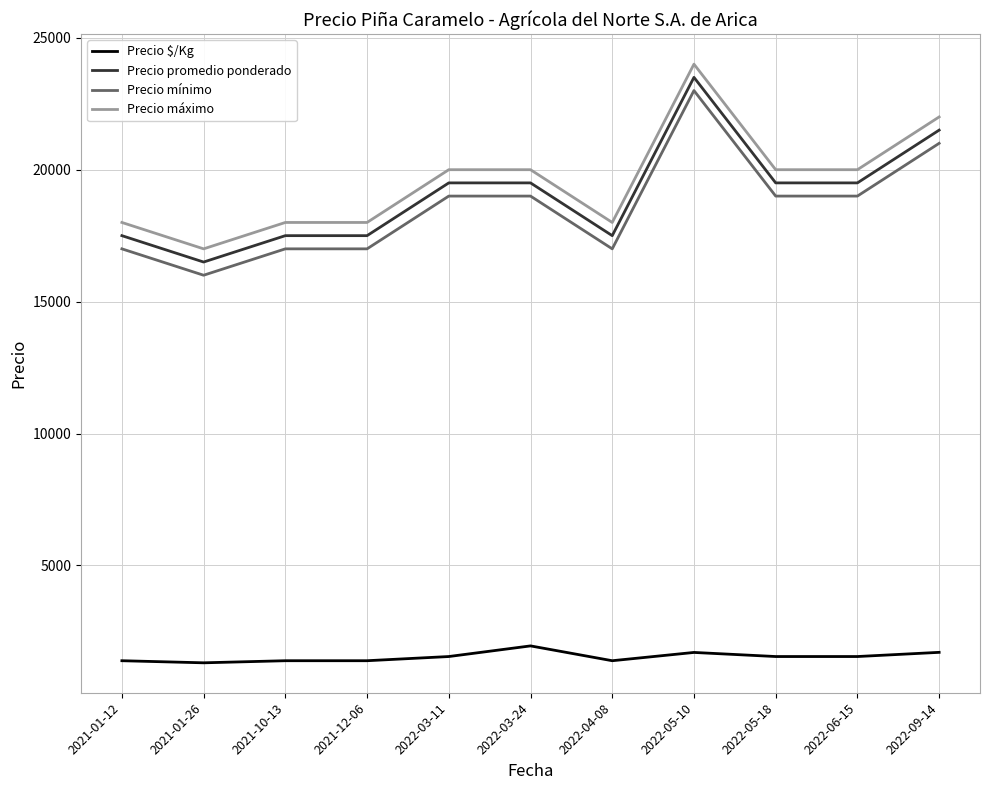

At which category is the sum across all series the highest?

2022-05-10